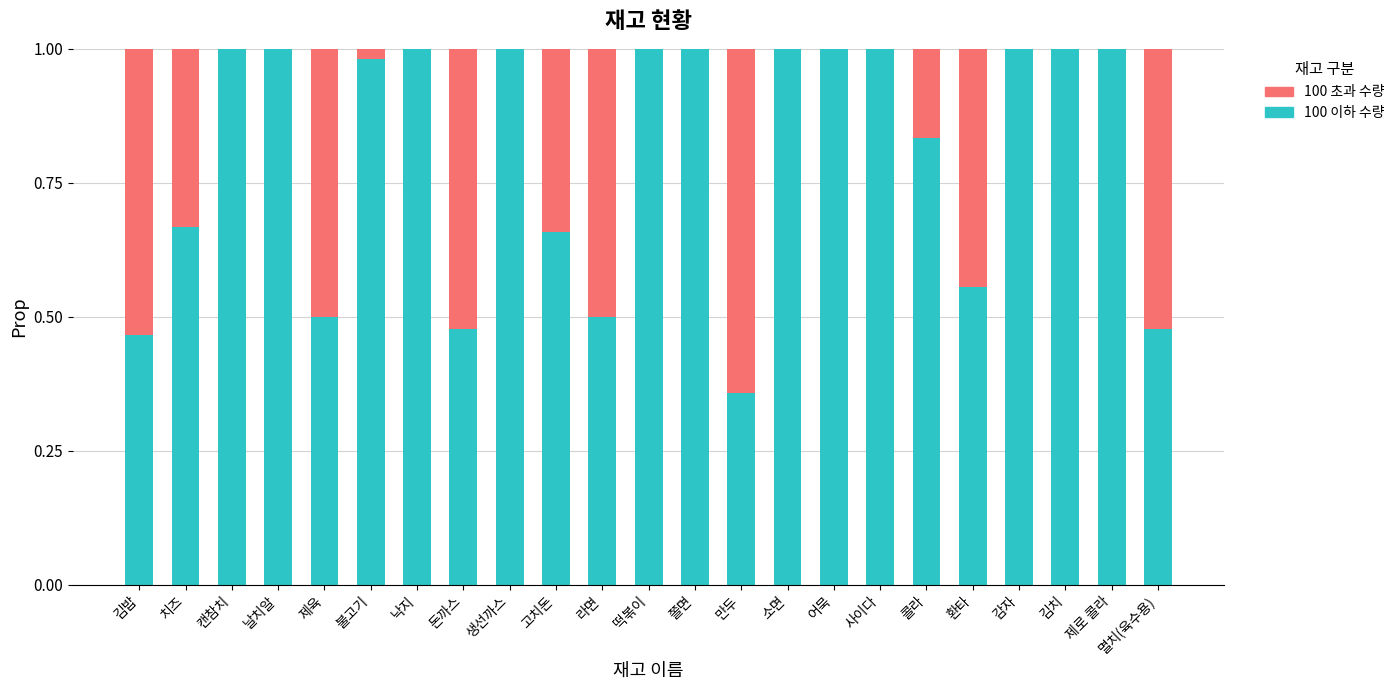

What is the sum of the 100 이하 수량 values at 어묵 and 낙지?

2.0